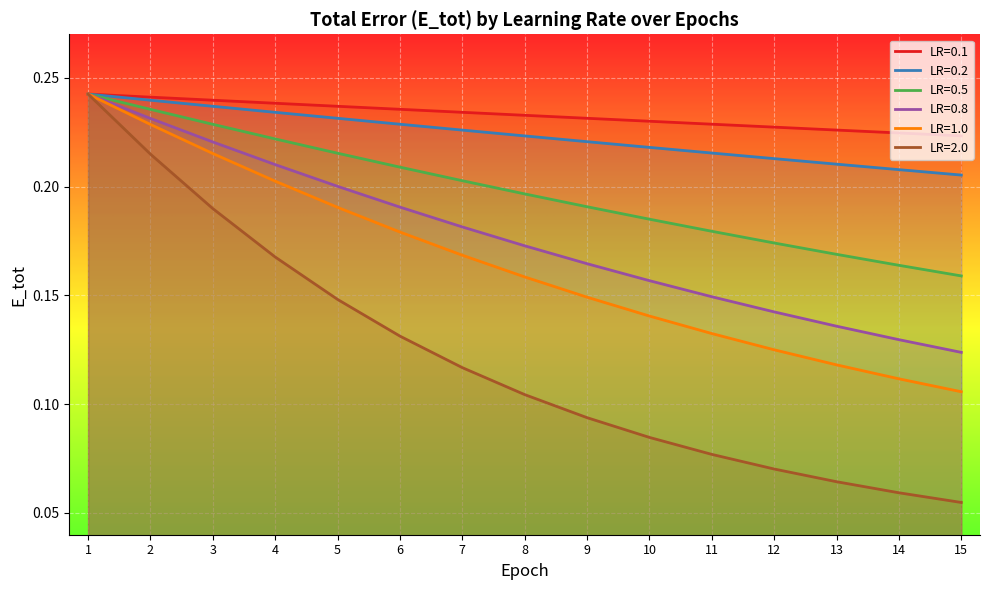

The value of LR=0.8 at 5 is 0.0. True or false?

False